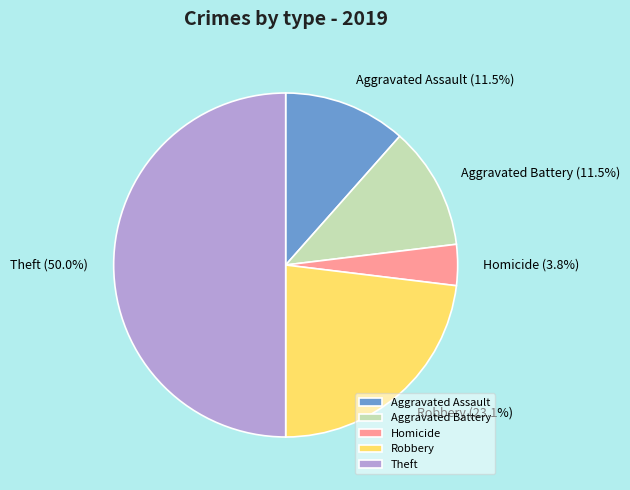

Between Aggravated Battery and Homicide, which is larger?

Aggravated Battery